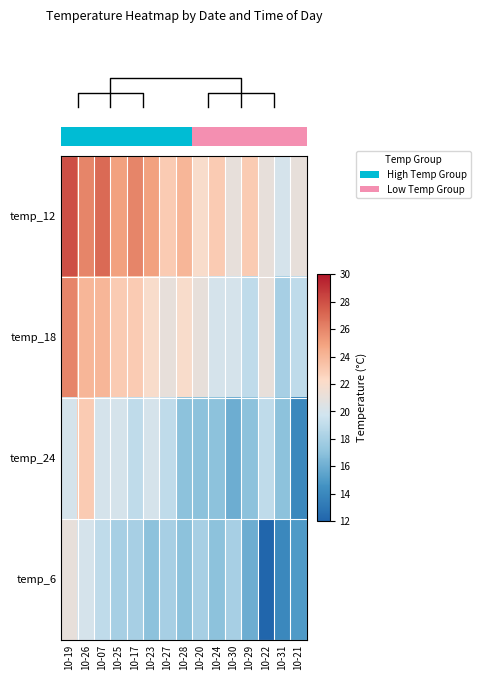

Reading right to left, extract all data points from this chart.

row_0: 21	20	21	23	21	23	22	24	23	25	26	25	27	26	28
row_1: 19	18	21	19	20	20	21	22	21	22	23	23	24	24	26
row_2: 14	17	19	17	16	17	17	17	19	20	19	20	20	23	20
row_3: 15	14	12	16	18	17	18	17	18	17	18	18	19	20	21